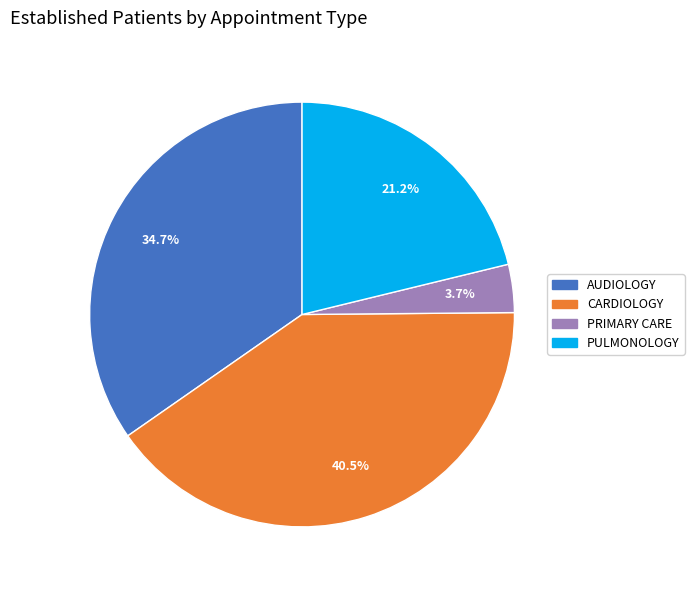

Is there any slice that represents more than half of the pie?

No